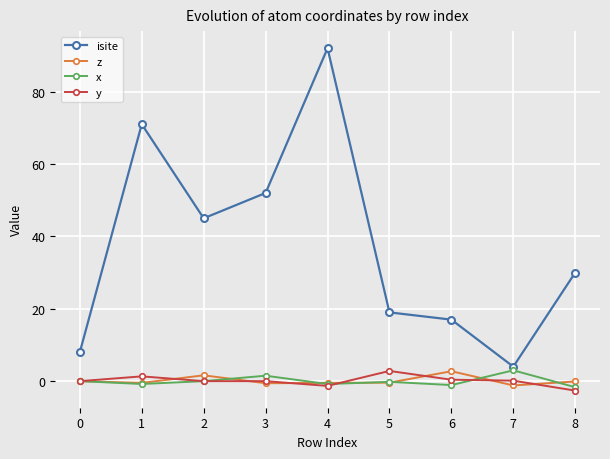

After their last crossing, which series has the higher values: y or z?

z